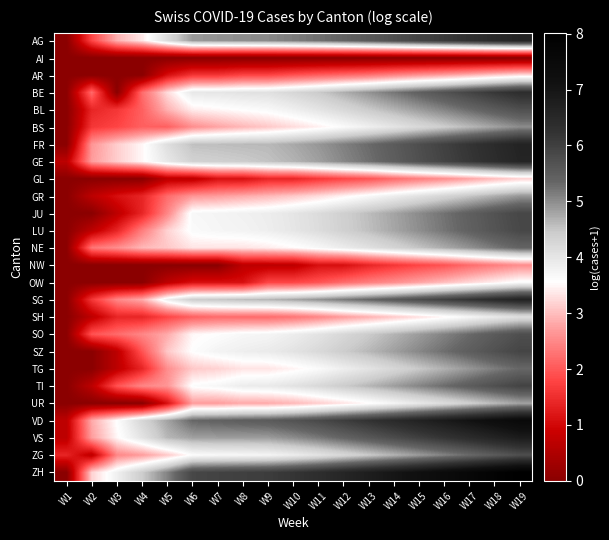

What is the total value across all series at W2?

30.4